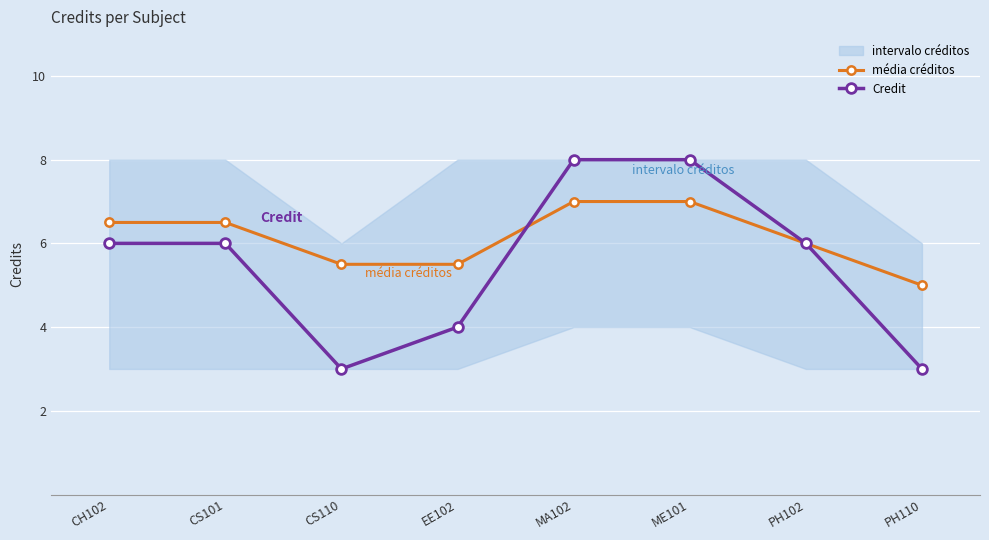

Rank the series by their maximum value, from highest to lowest.

Credit, média créditos